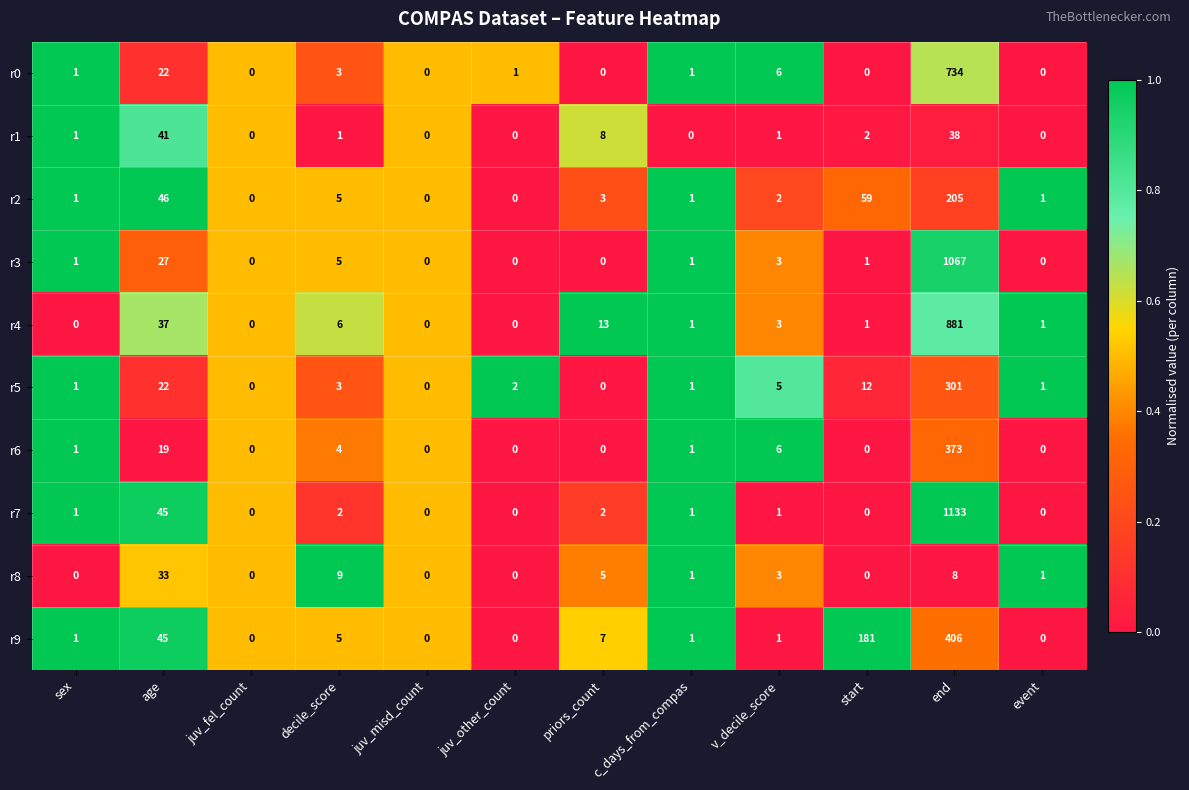

The value of r1 at juv_other_count is 24. True or false?

False